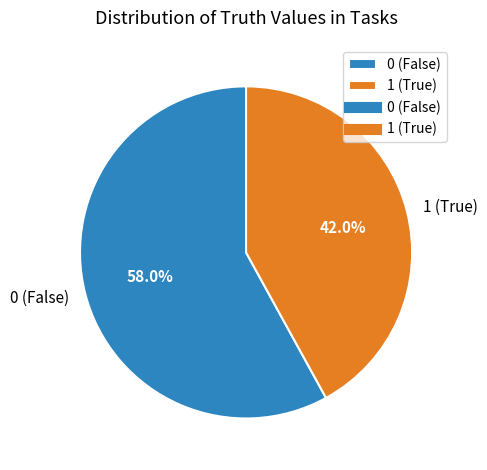

Count the number of slices in the pie.

2